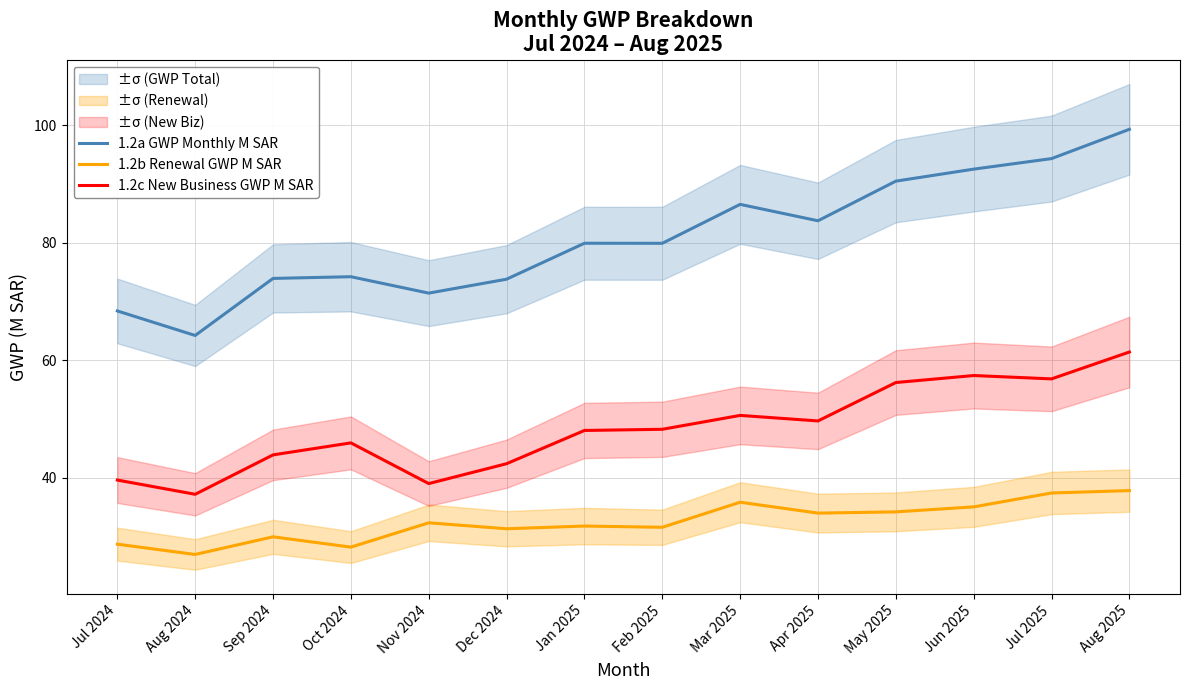

What are all the series names shown in the legend?

1.2a GWP Monthly M SAR, 1.2b Renewal GWP M SAR, 1.2c New Business GWP M SAR